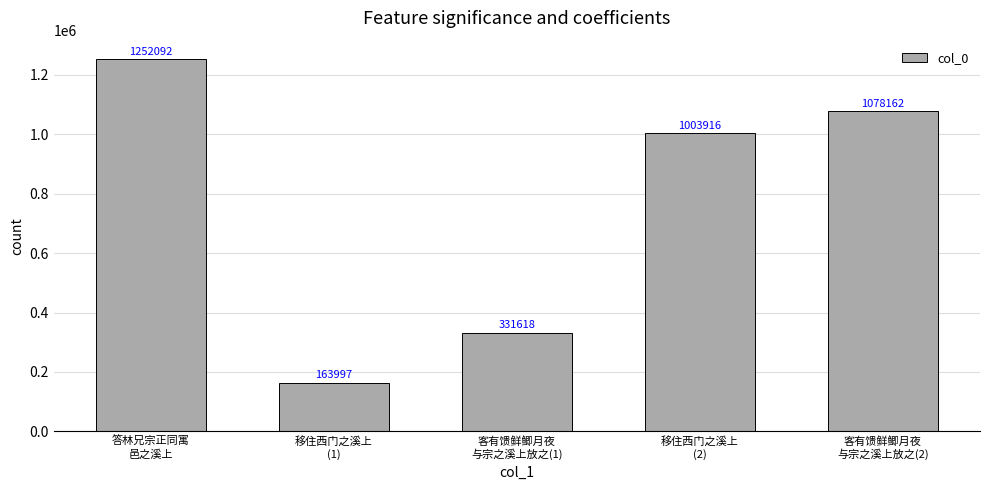

What is the minimum value shown in the chart?

163997